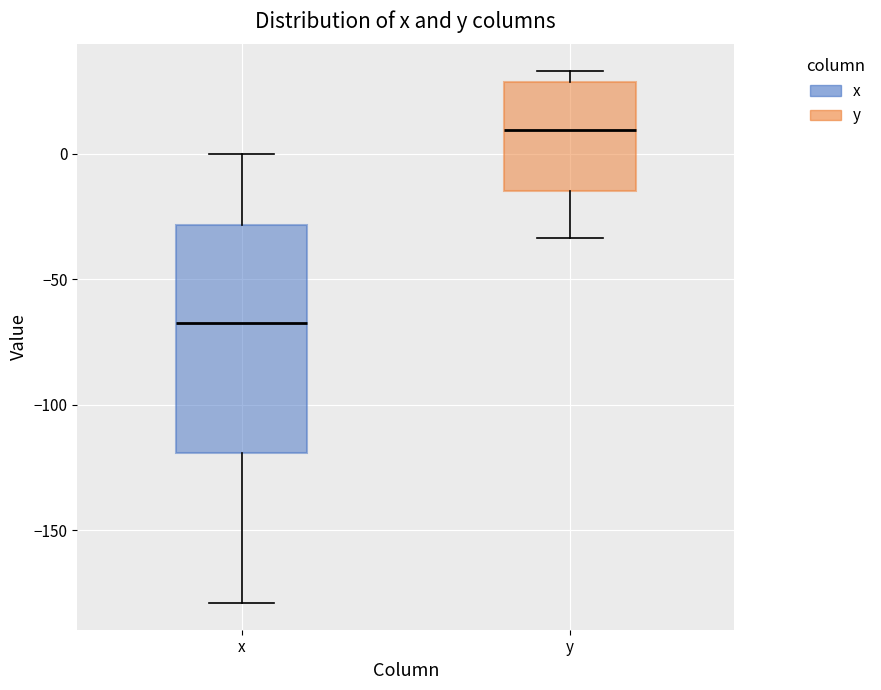

Reading left to right, read every box against the y-axis: the position of its median line, the range the box covers, and the ends of its whiskers. The values are not printed on the chart, so give them approximately, as read against the axis.

x: median -65, box -120 to -30, whiskers -180 to 0
y: median 10, box -15 to 30, whiskers -35 to 35